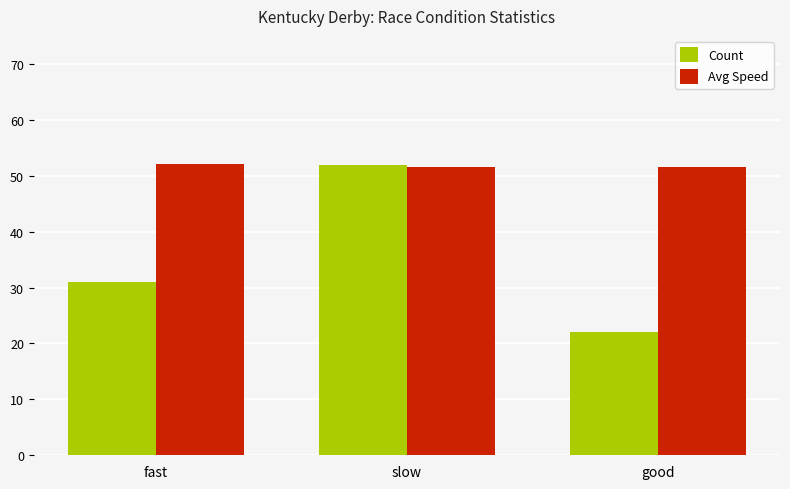

Reading left to right, transcribe all the data shown in this chart.

Count: fast=31.0	slow=52.0	good=22.0
Avg Speed: fast=52.1	slow=51.5	good=51.5